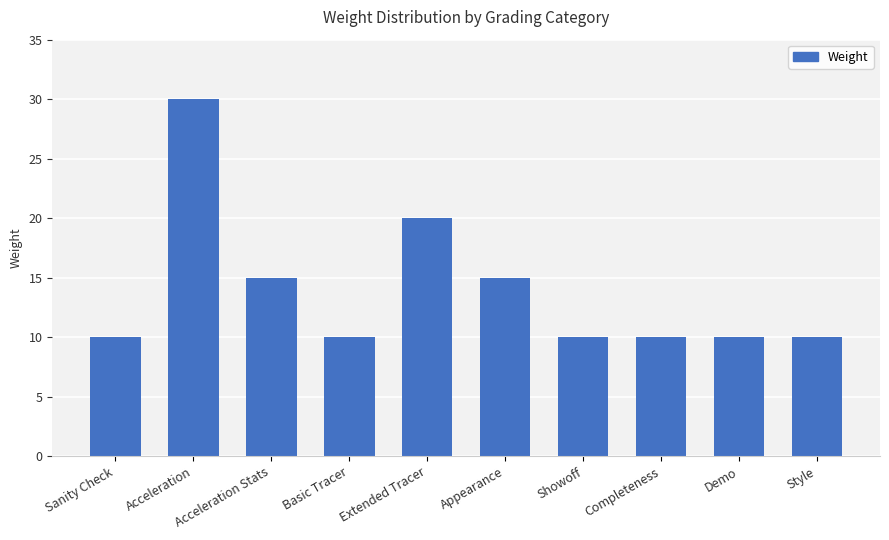

Which has a higher value, Acceleration Stats or Completeness?

Acceleration Stats